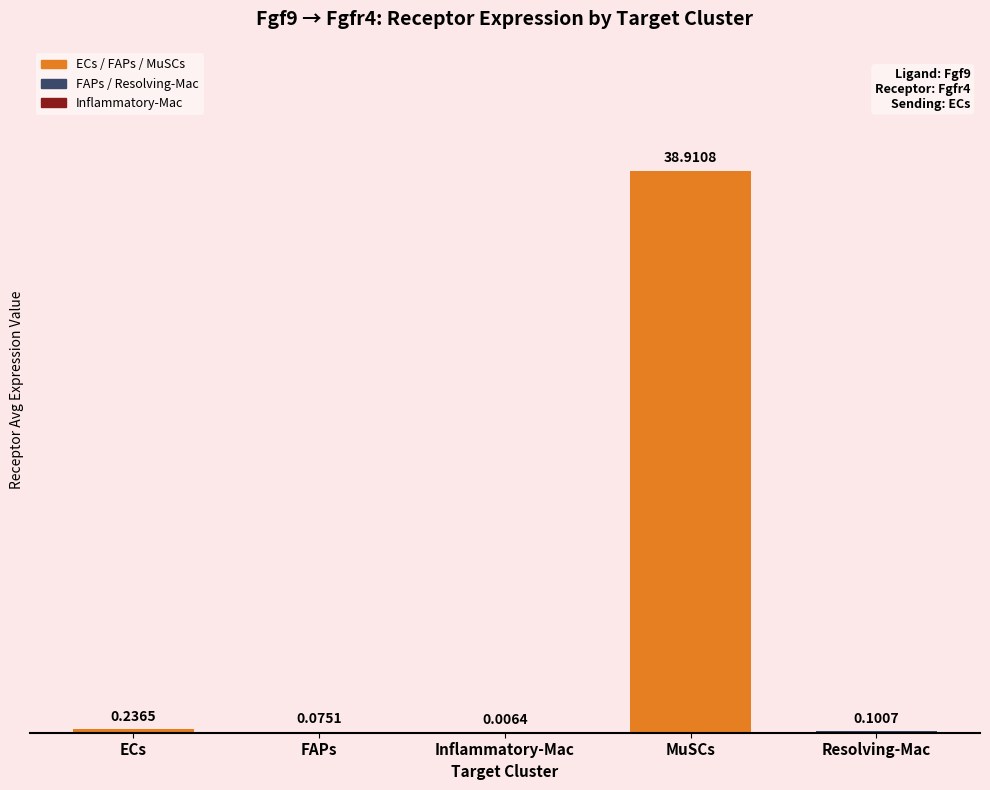

At which label is the value closest to 19?

ECs